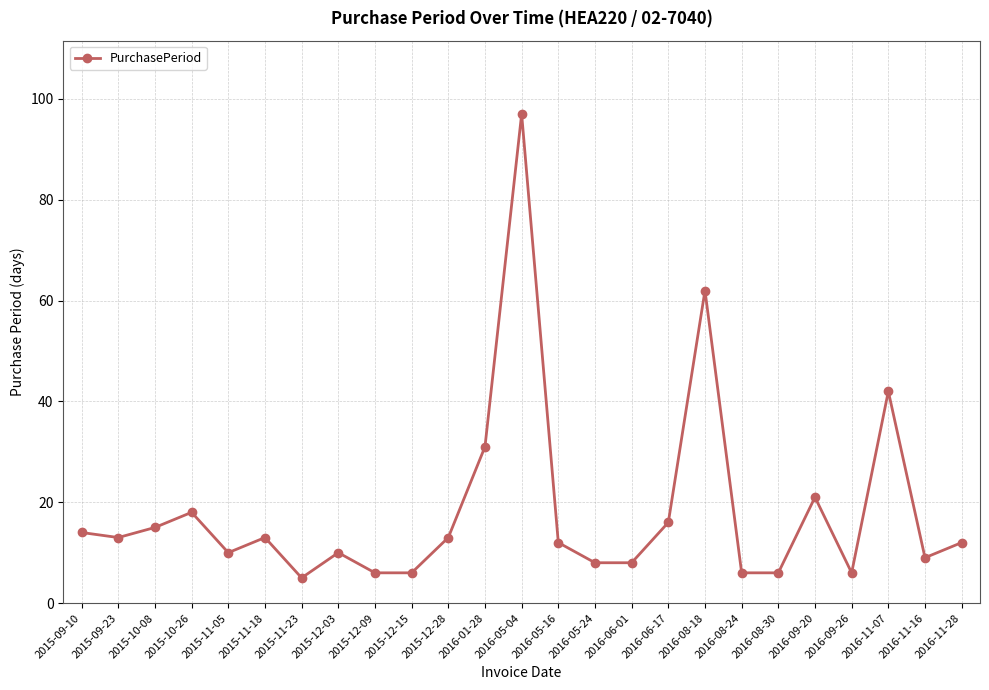

Which category has the highest value across all series?

2016-05-04